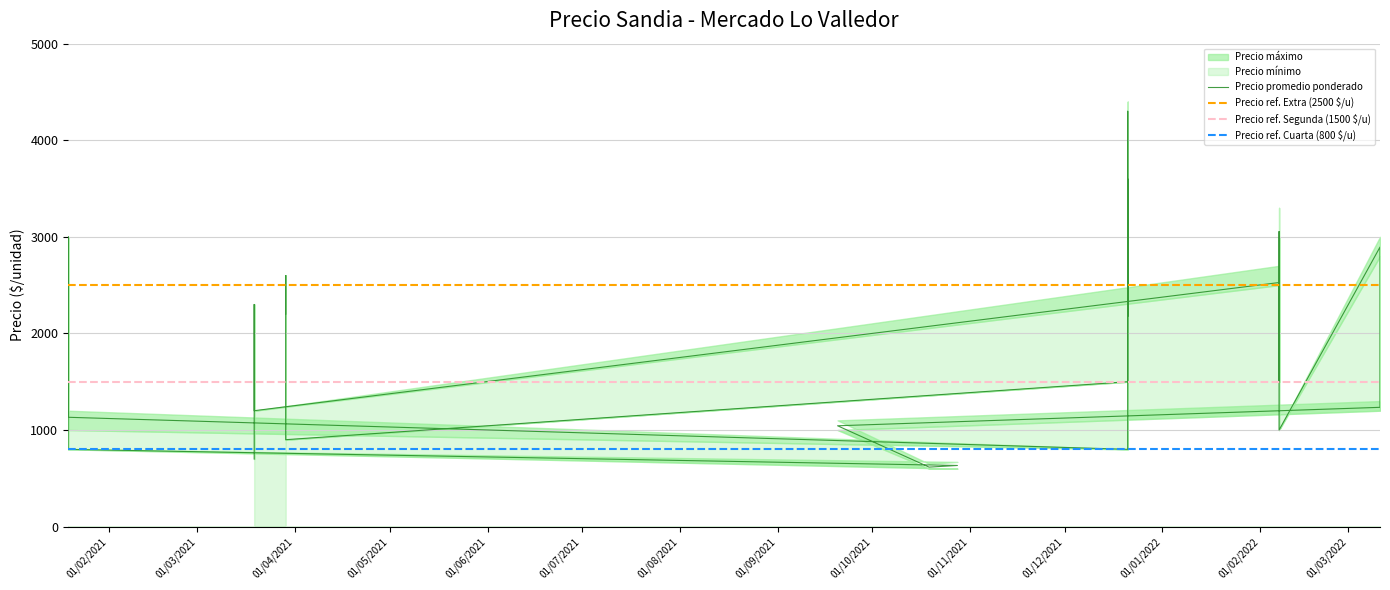

Rank the series by their average value, from highest to lowest.

Precio máximo, Precio promedio ponderado, Precio mínimo